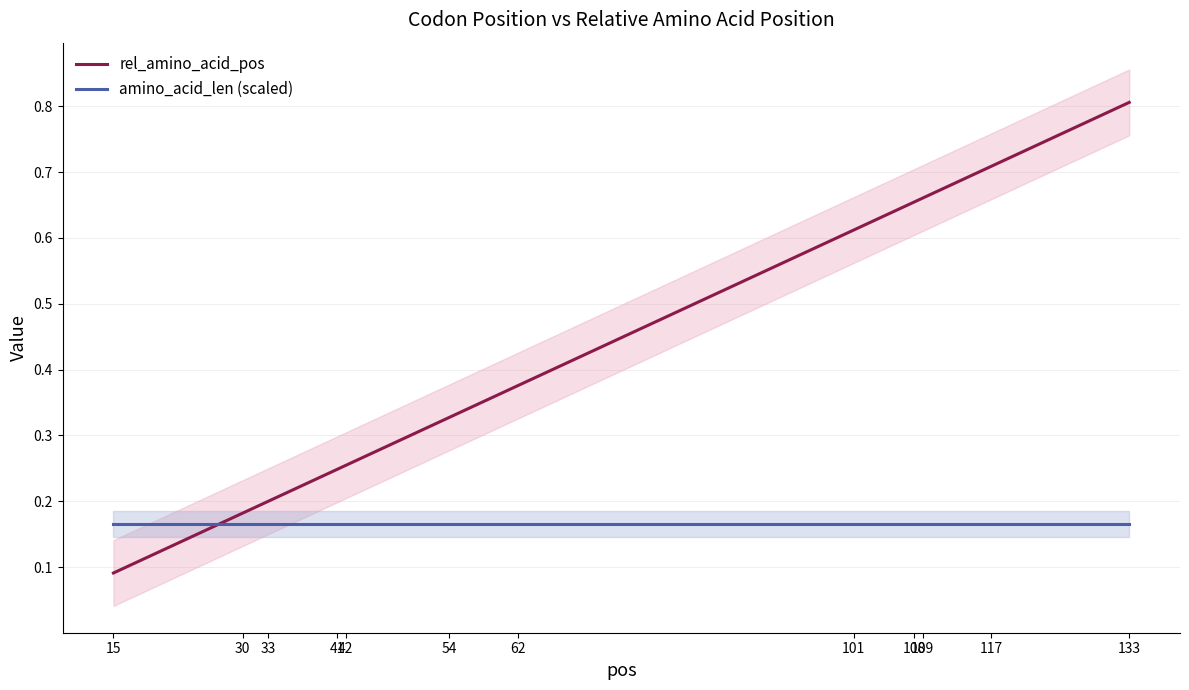

What is the minimum value shown in the chart?

0.1